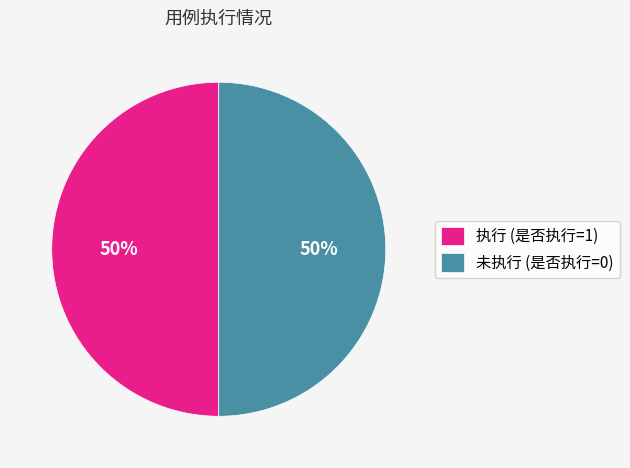

What is the ratio of the value at 未执行 (是否执行=0) to the value at 执行 (是否执行=1)?

1.0